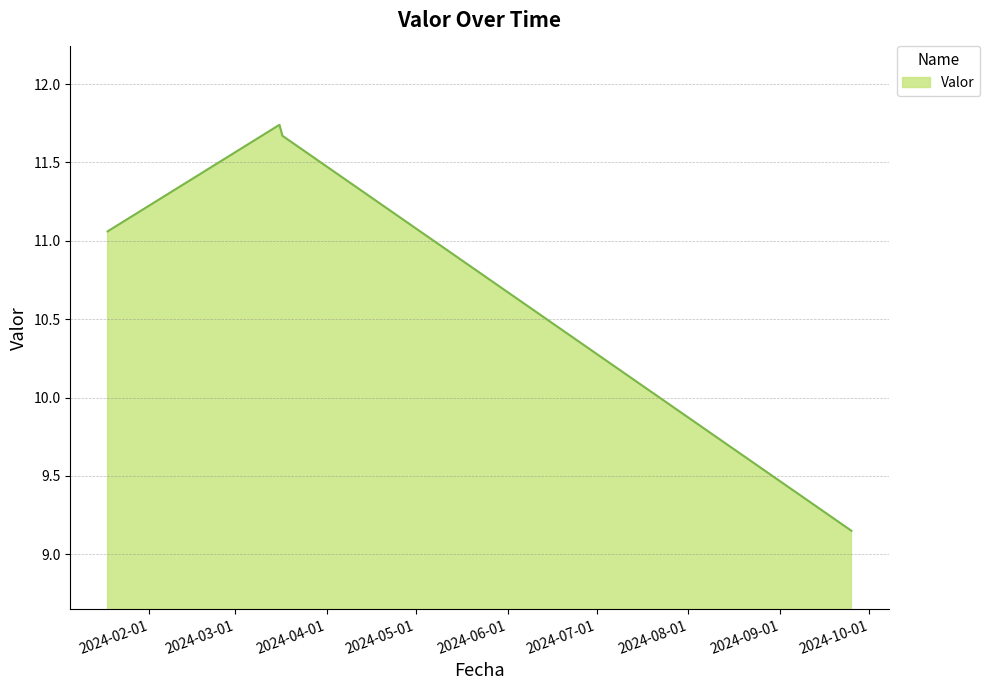

What is the difference between the maximum and minimum values?

2.6